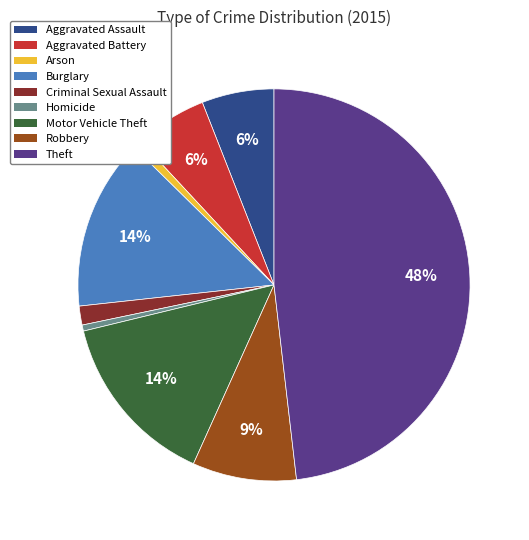

Between Aggravated Assault and Theft, which is larger?

Theft